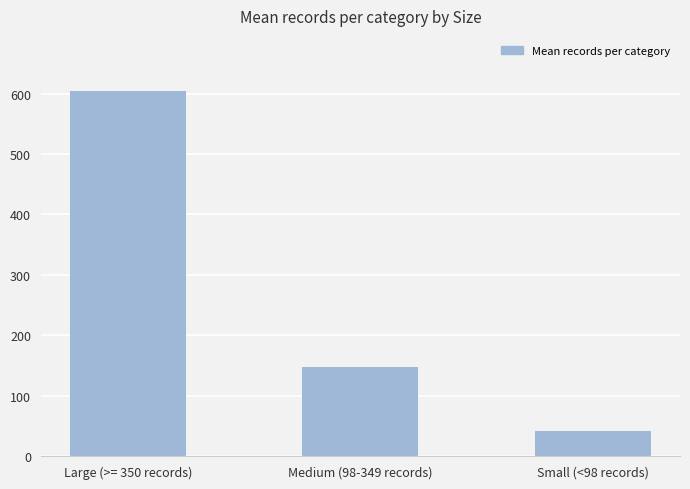

The value at Large (>= 350 records) is 605. True or false?

True